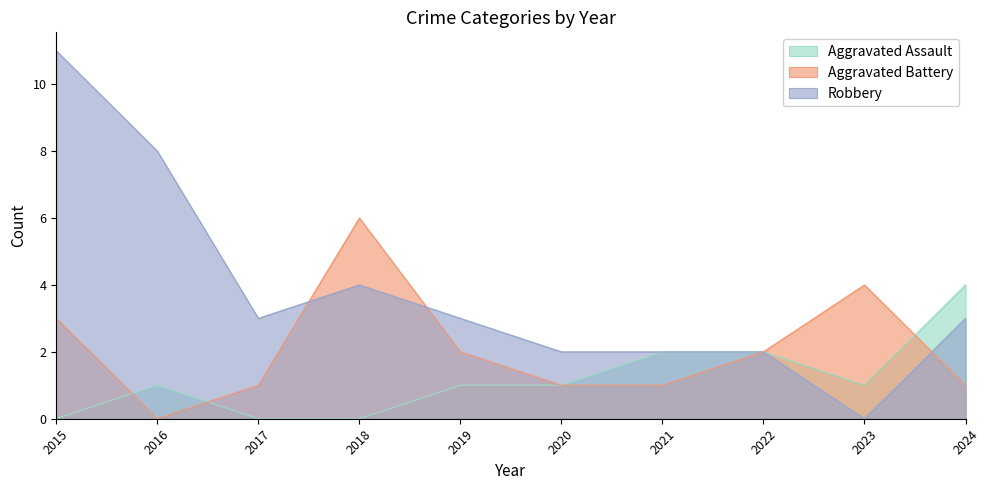

How many data points in Robbery are above 3?

3